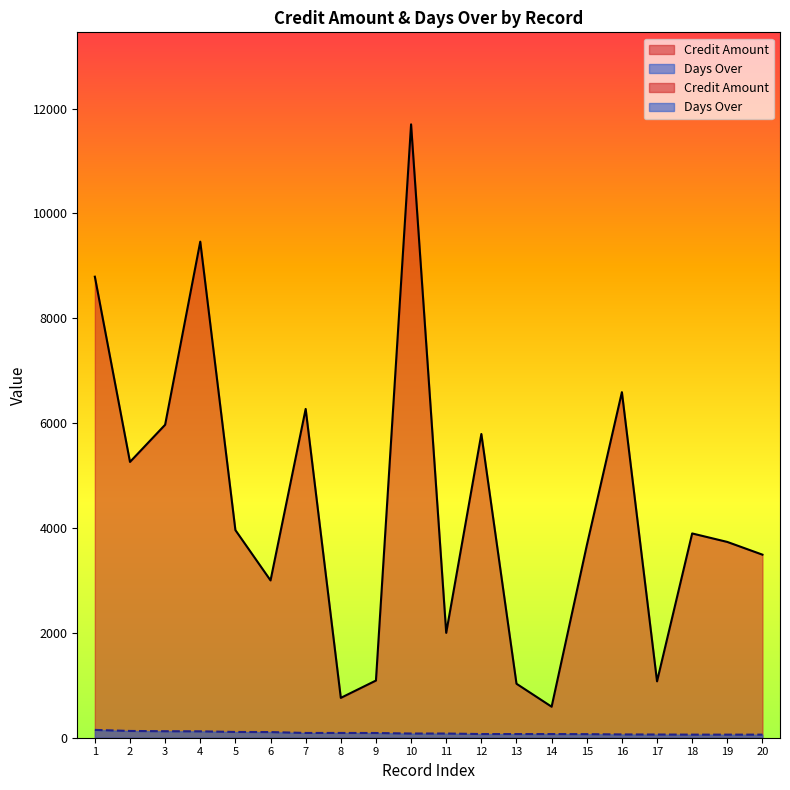

What is the total value across all series at 12?

5862.2